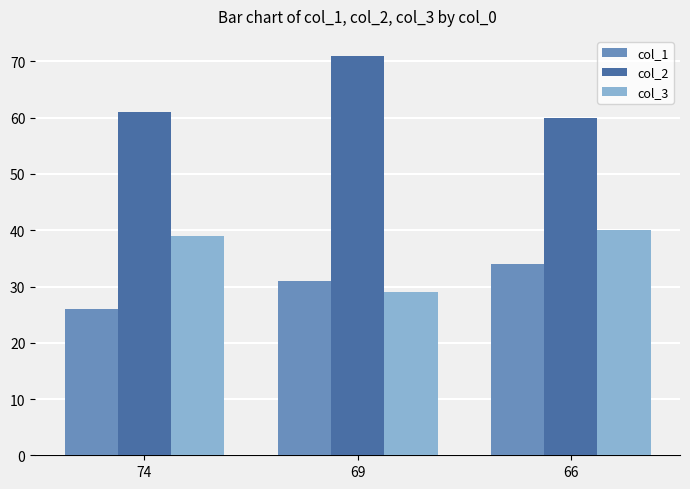

Rank the series by their average value, from highest to lowest.

col_2, col_3, col_1